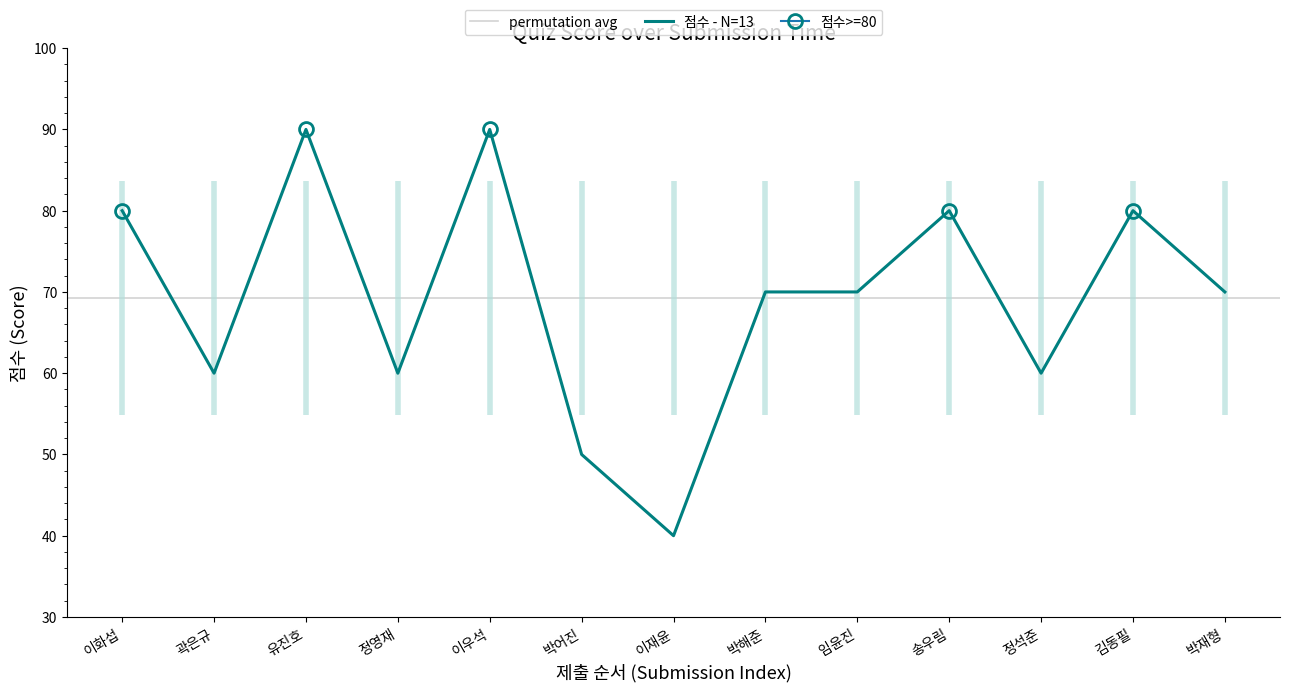

What is the value of the 7th point from the left?

40